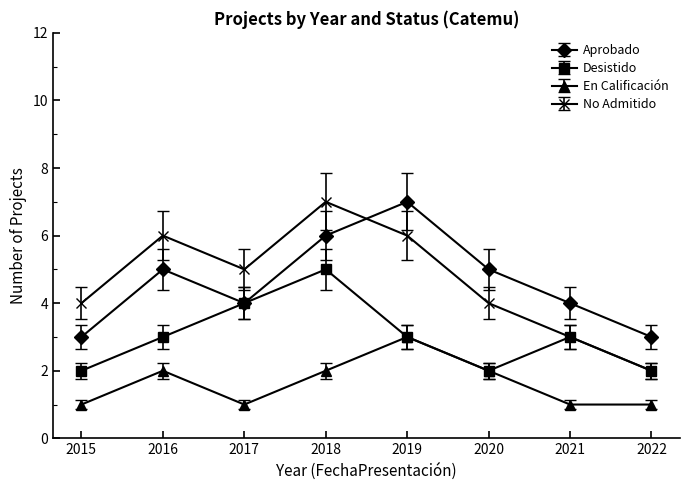

What is the total value across all series at 2017?

14